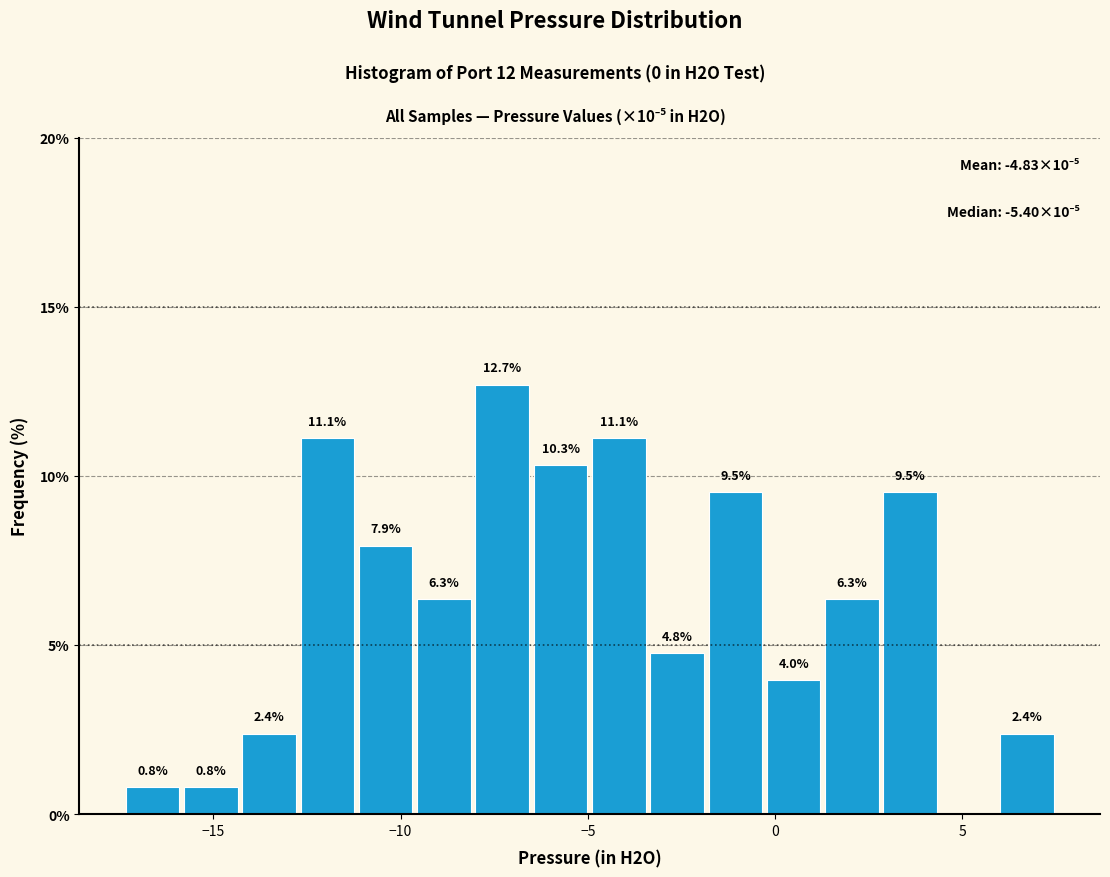

Around what value on the x-axis is the tallest bar? Give the approximate position of its centre, as read against the axis.

-7.5